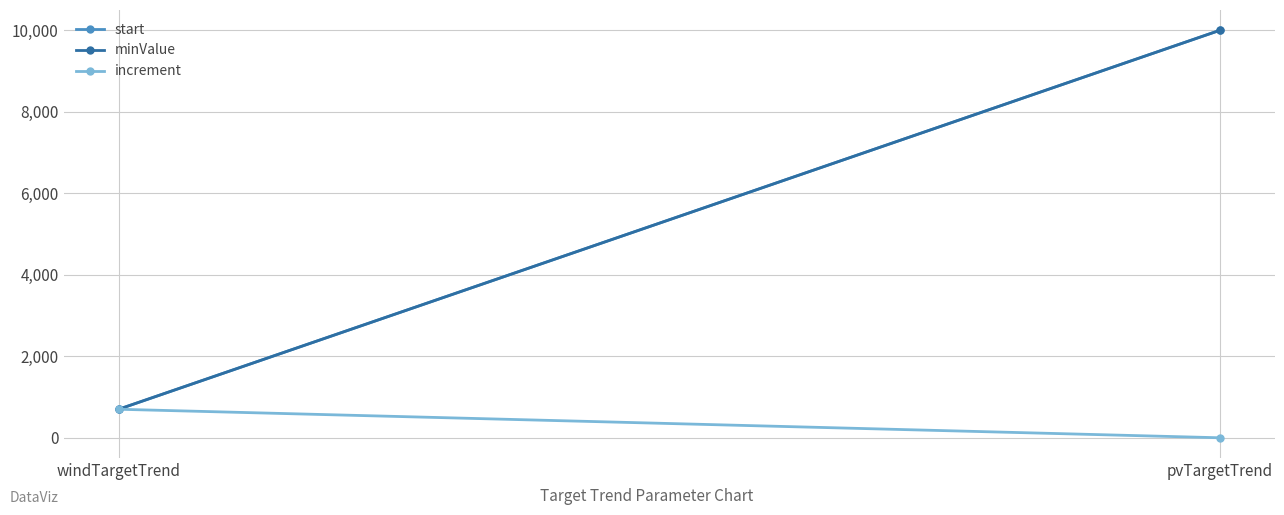

What is the difference between the minValue values at windTargetTrend and pvTargetTrend?

9300